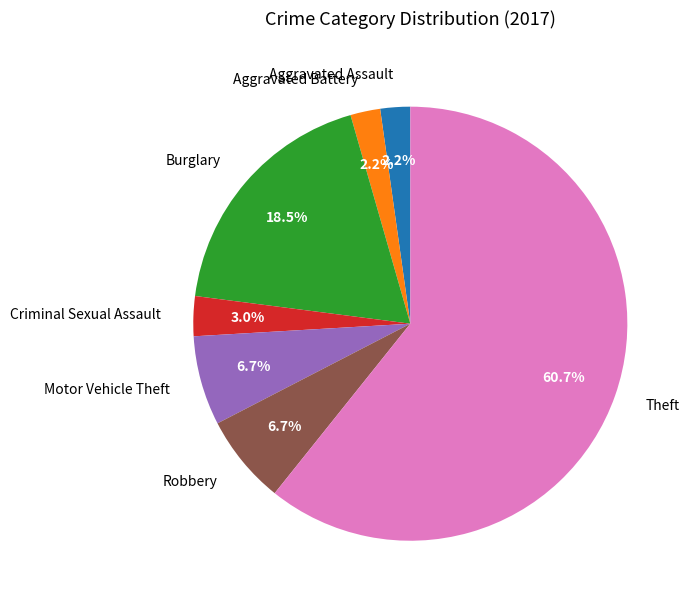

What is the majority slice?

Theft